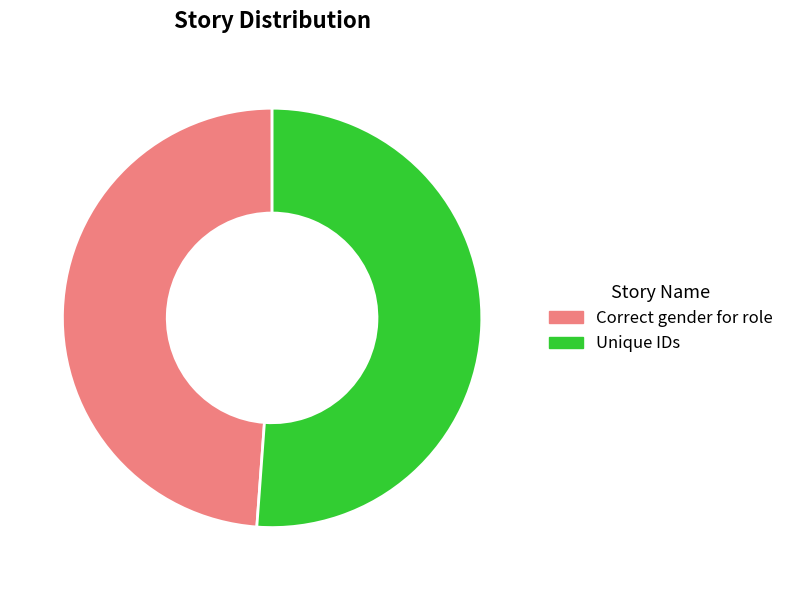

Which category has the biggest portion of the pie?

Unique IDs